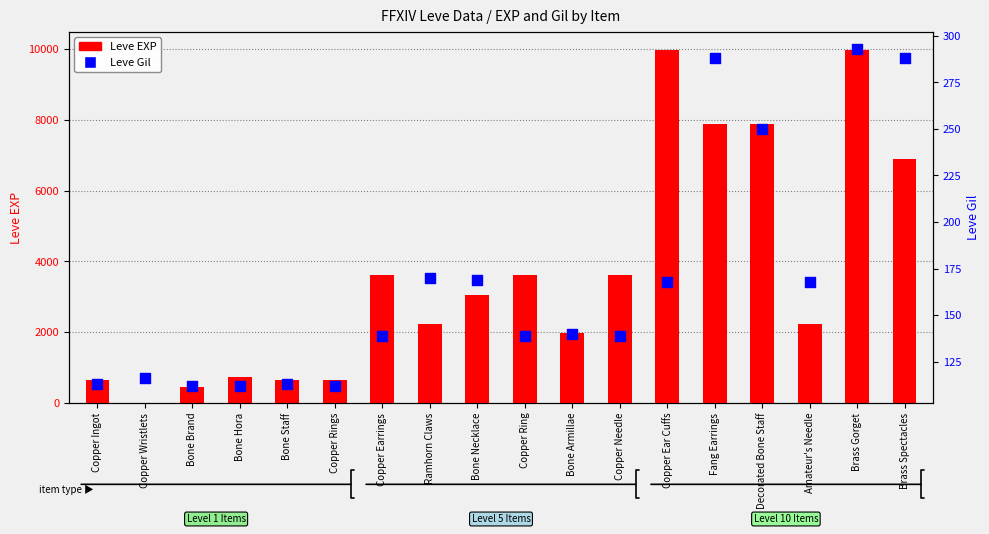

Is the value of Leve Gil at Copper Ring greater than the value of Leve EXP at Fang Earrings?

No